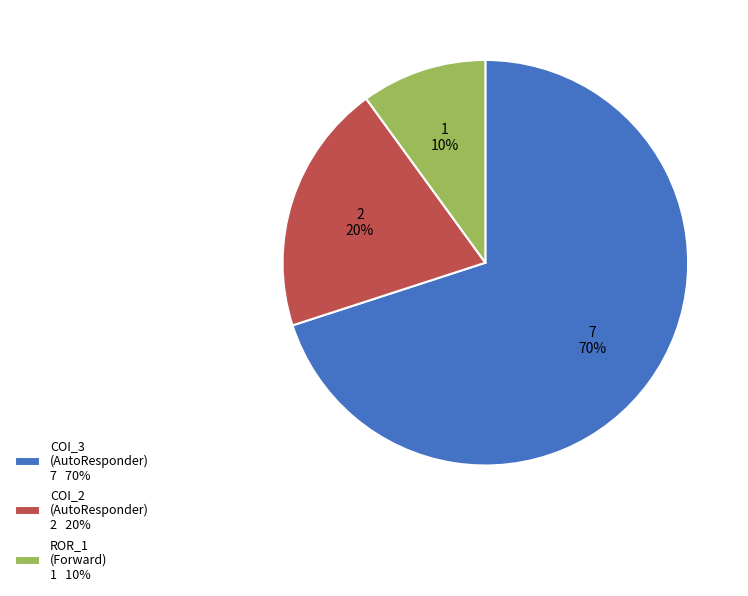

To the nearest percent, what is the average slice percentage?

33%